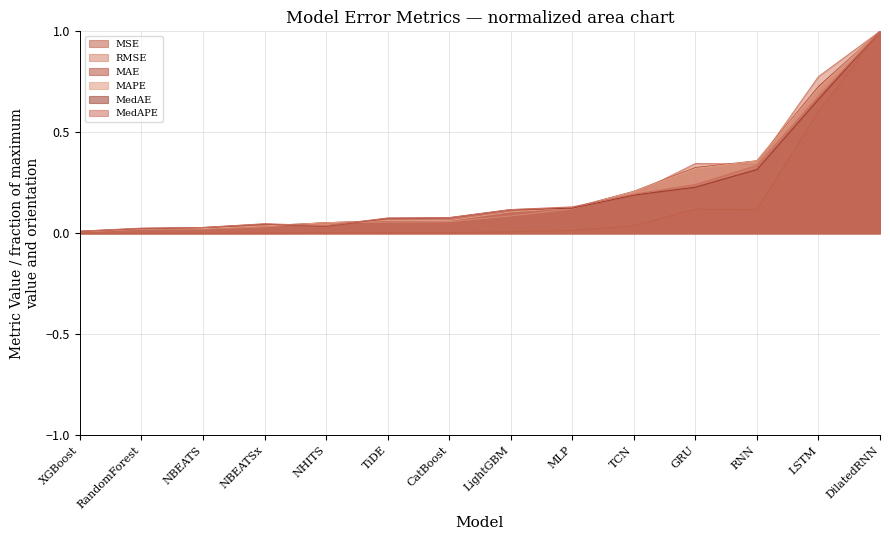

Which series has the largest range (max minus min)?

MSE